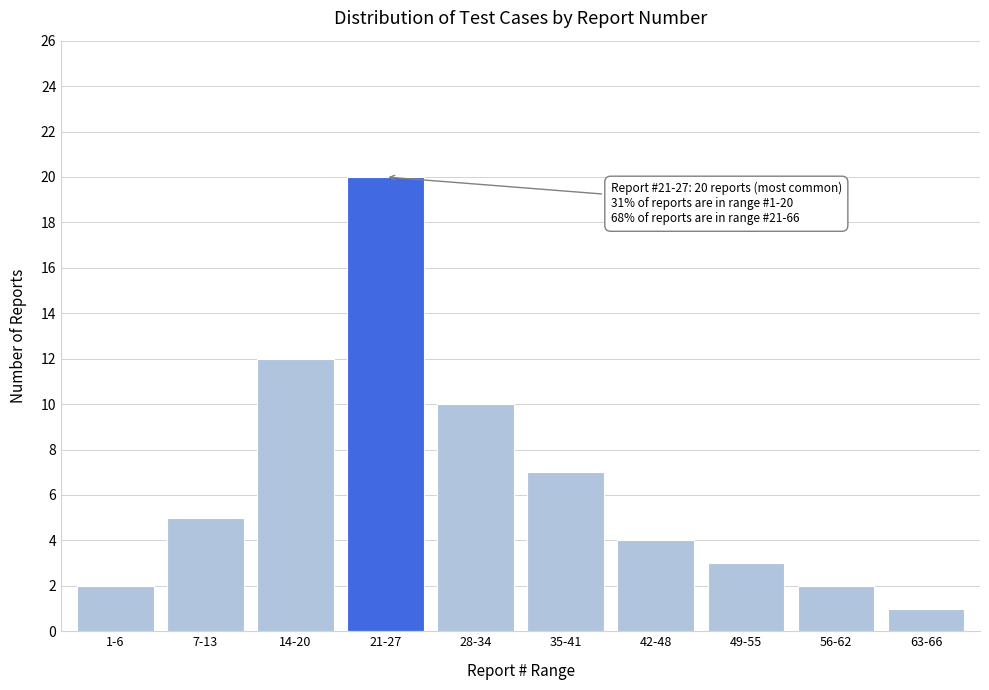

Reading left to right, list all the values displayed in this chart.

2	5	12	20	10	7	4	3	2	1